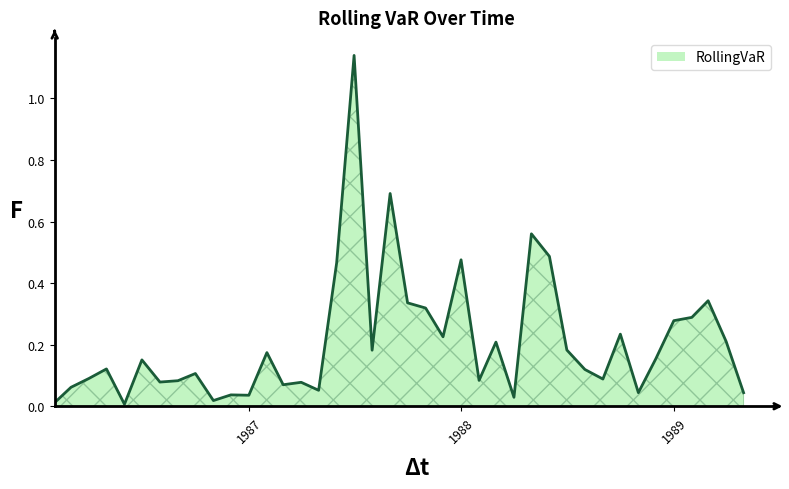

What is the value of the 26th point from the left?

0.2